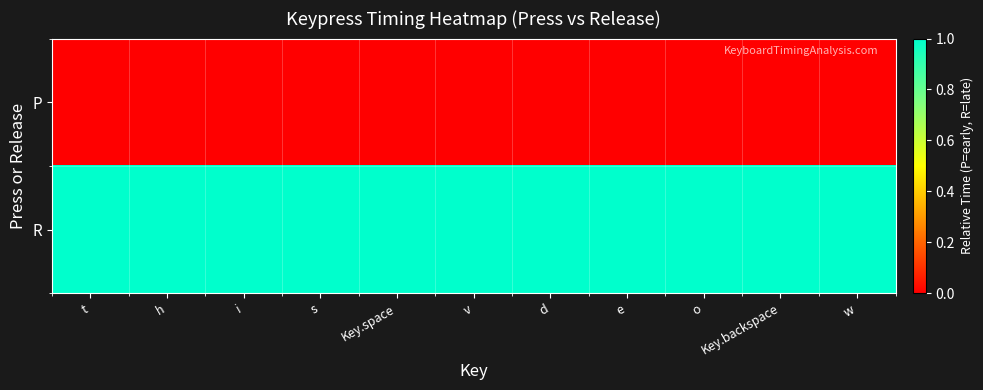

At how many categories does at least one series exceed 0?

11